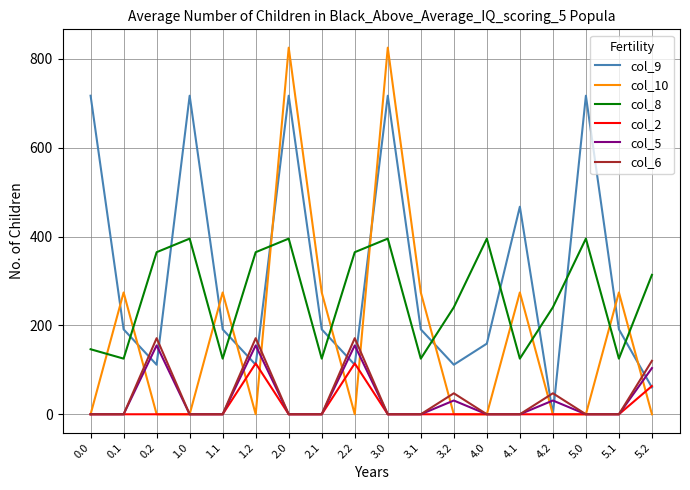

What is the spread (max minus min) of values at 1.1?

274.1